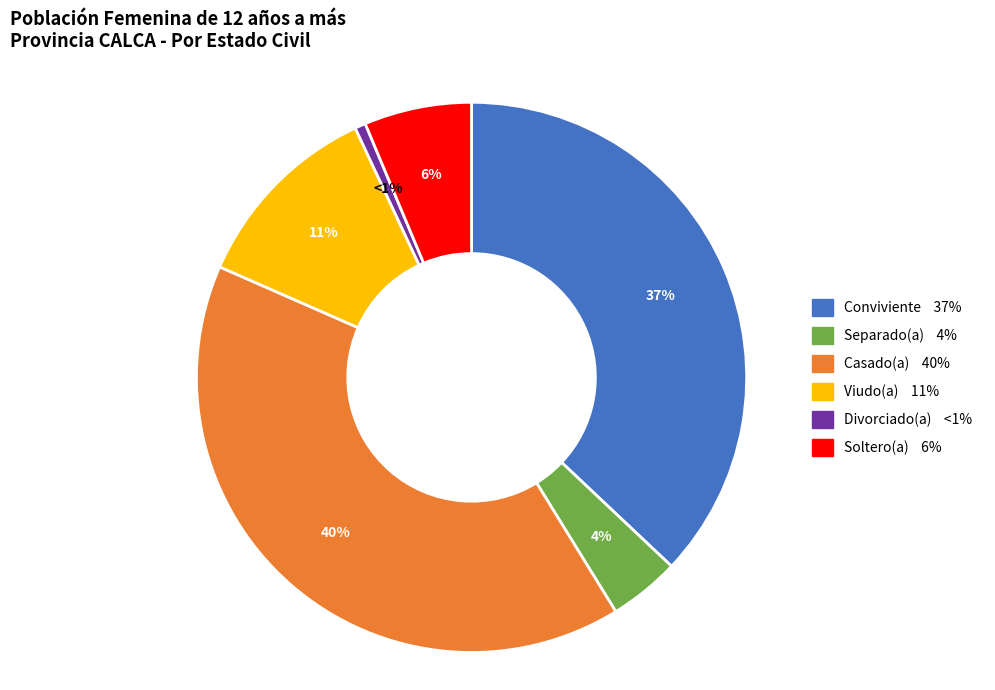

How many slices are in this pie chart?

6